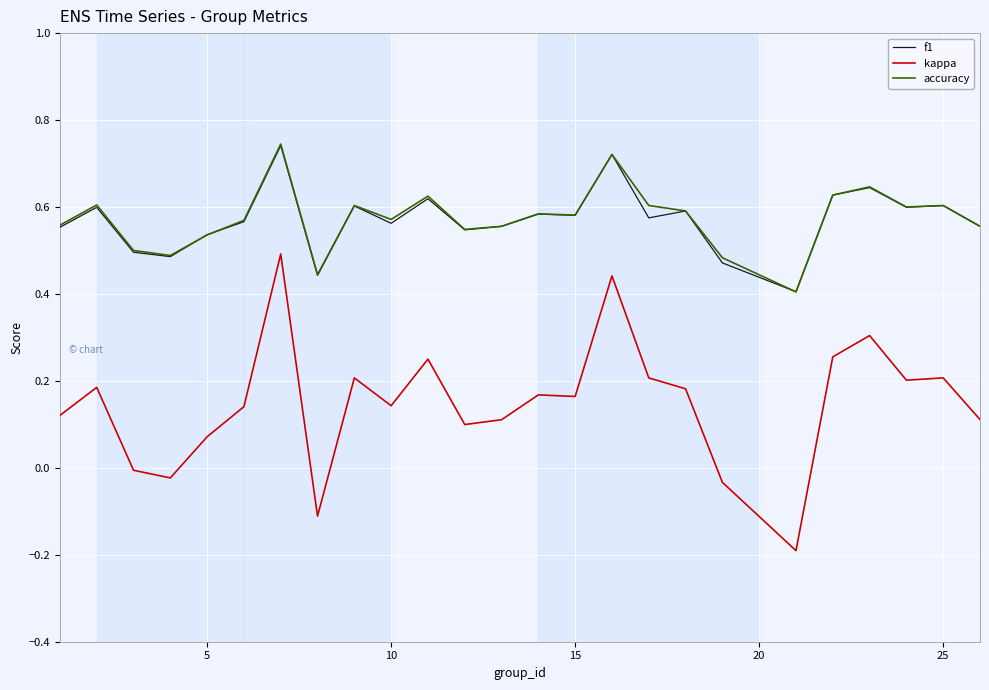

Which series has the largest range (max minus min)?

kappa